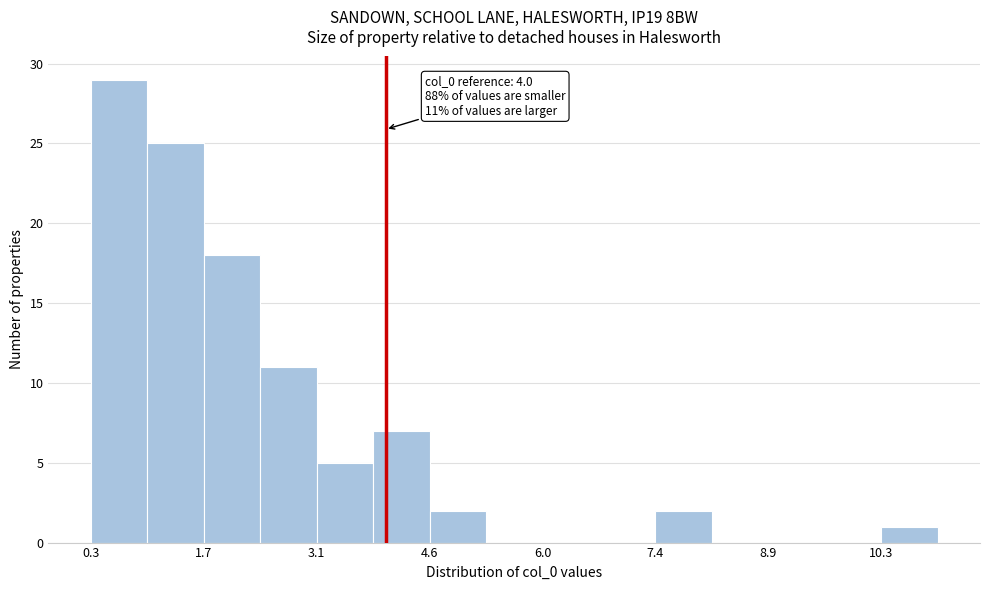

Around what value on the x-axis is the tallest bar? Give the approximate position of its centre, as read against the axis.

0.6